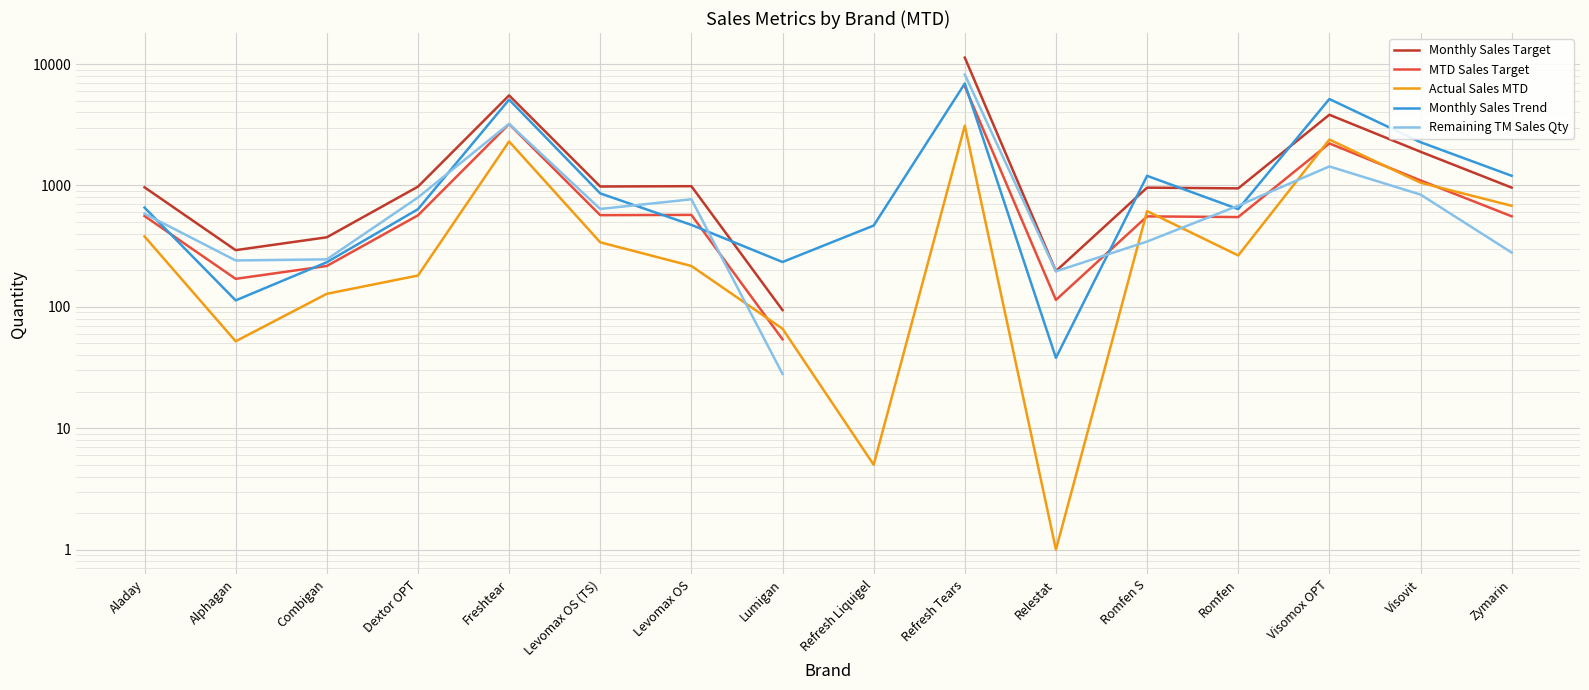

What is the difference between the maximum and minimum values in the Monthly Sales Target series?

11206.0